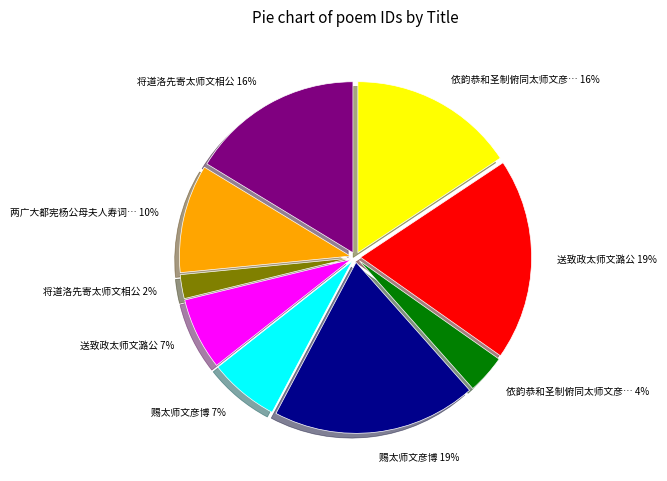

To the nearest percent, what is the average slice percentage?

11%